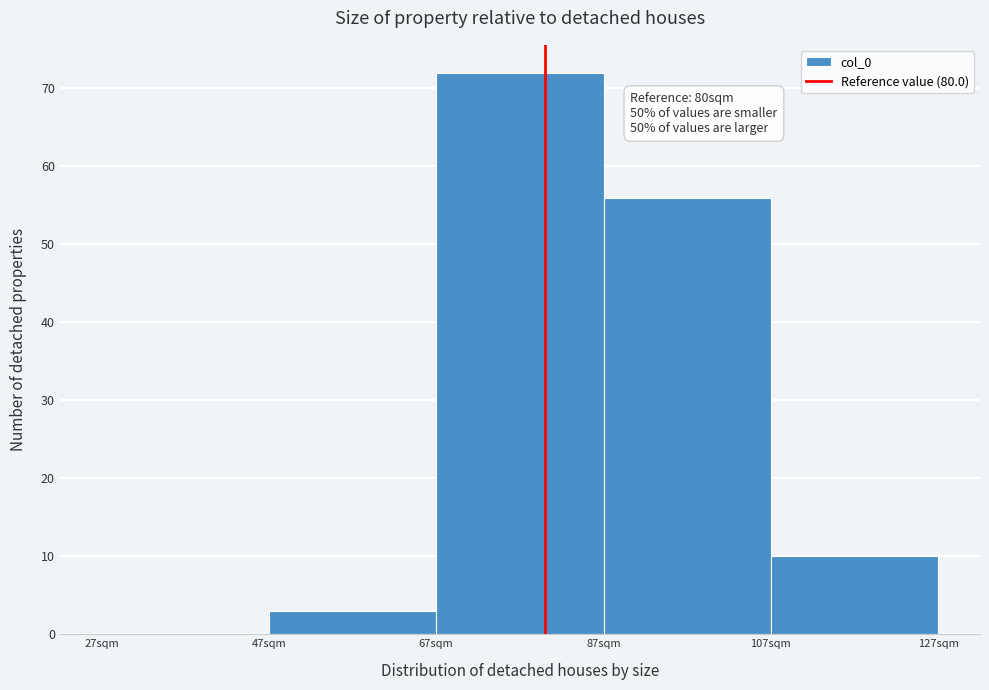

Over which range of the x-axis is the bar tallest?

67 to 87